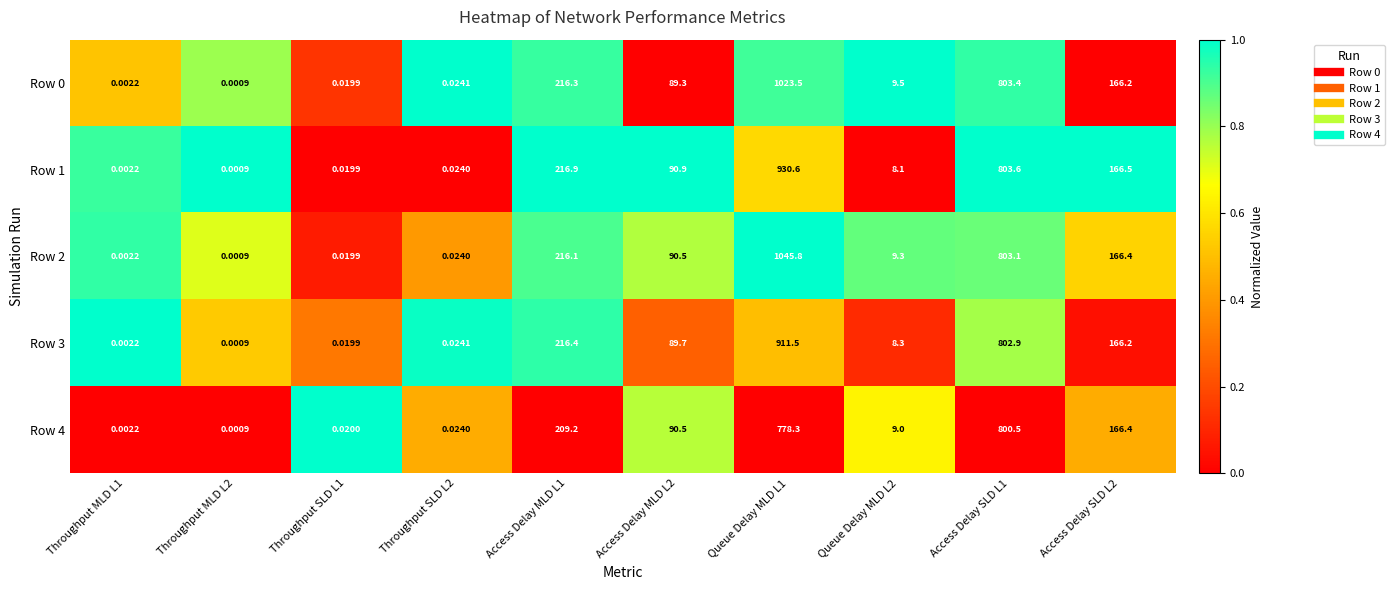

Is the value of Row 4 at Throughput SLD L2 greater than the value of Row 3 at Access Delay SLD L1?

No